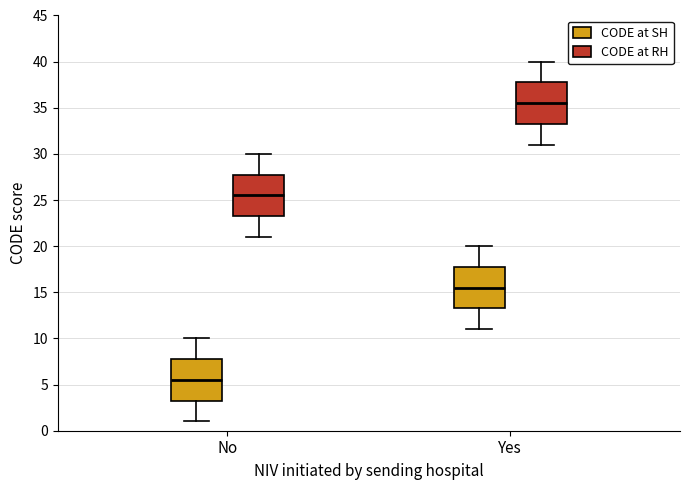

Reading left to right, transcribe this box plot: for each box, give where its median line is, the range the box spans, and where its two whiskers end, as read against the y-axis. The values are not printed on the chart, so give them approximately, as read against the axis.

No (CODE at SH): median 5.5, box 3.5 to 8.0, whiskers 1.0 to 10.0
No (CODE at RH): median 25.5, box 23.5 to 28.0, whiskers 21.0 to 30.0
Yes (CODE at SH): median 15.5, box 13.5 to 18.0, whiskers 11.0 to 20.0
Yes (CODE at RH): median 35.5, box 33.5 to 38.0, whiskers 31.0 to 40.0